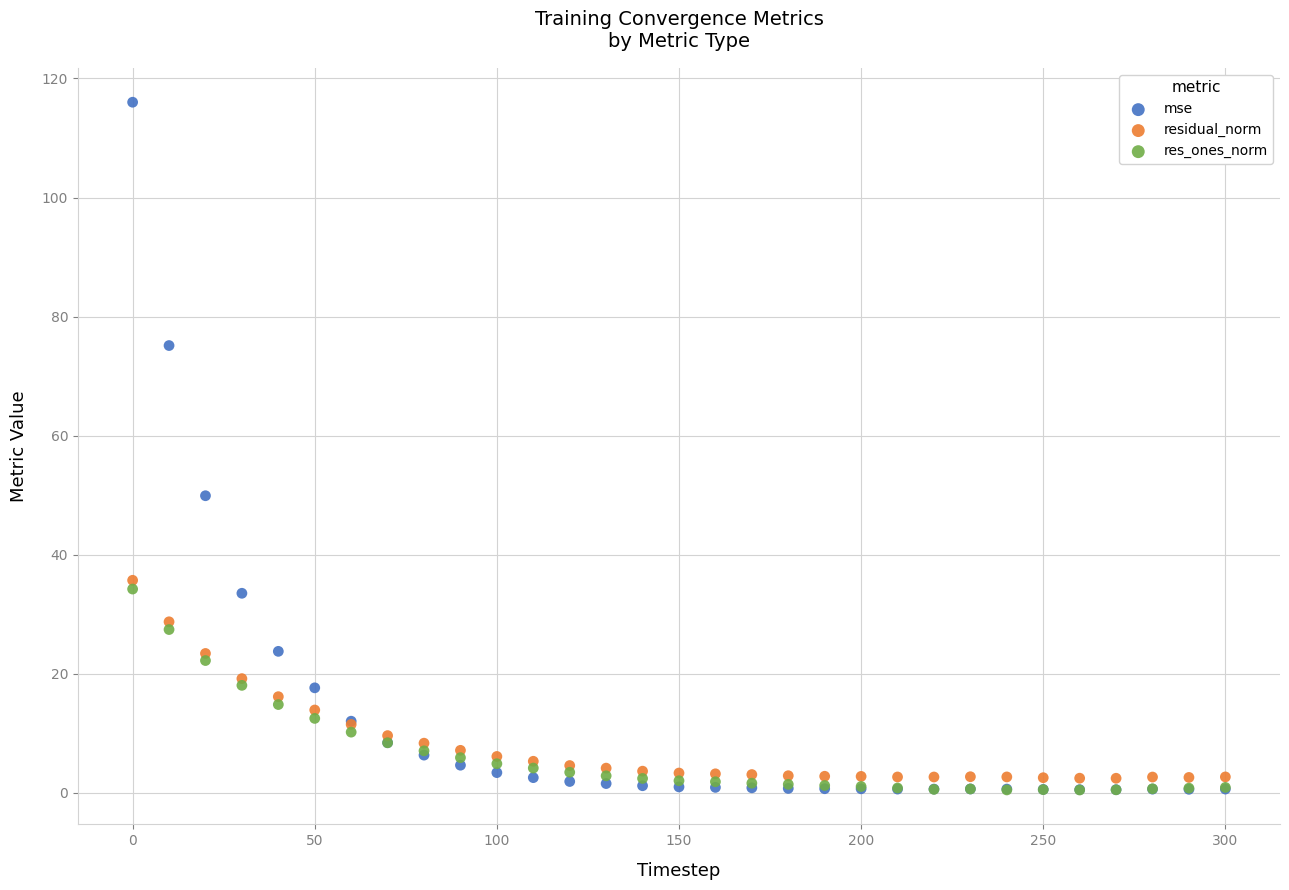

Which series has the largest Y range (max minus min)?

mse